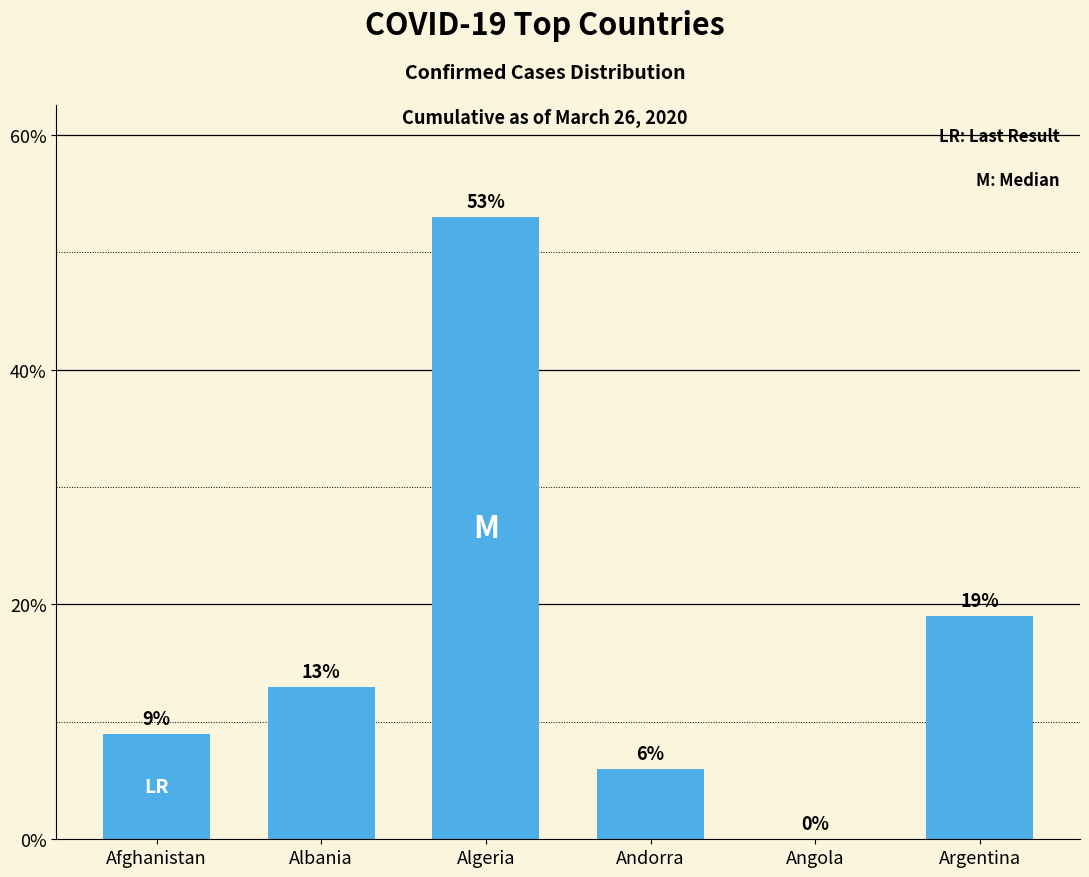

Is it true that the value at Afghanistan is 3?

False